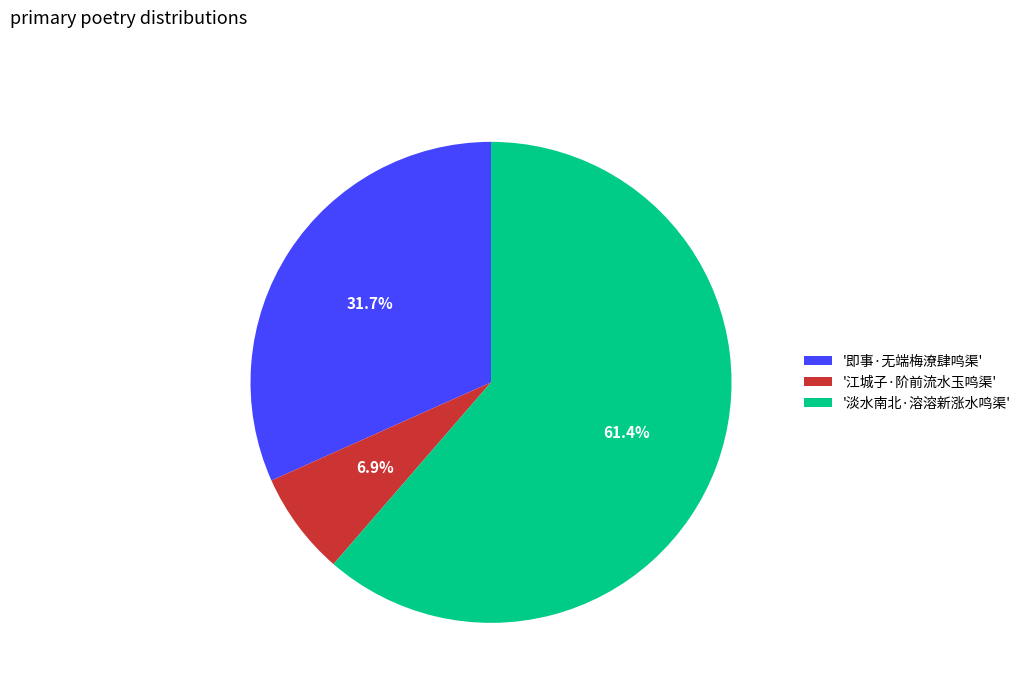

Which has a higher value, '江城子·阶前流水玉鸣渠' or '淡水南北·溶溶新涨水鸣渠'?

'淡水南北·溶溶新涨水鸣渠'